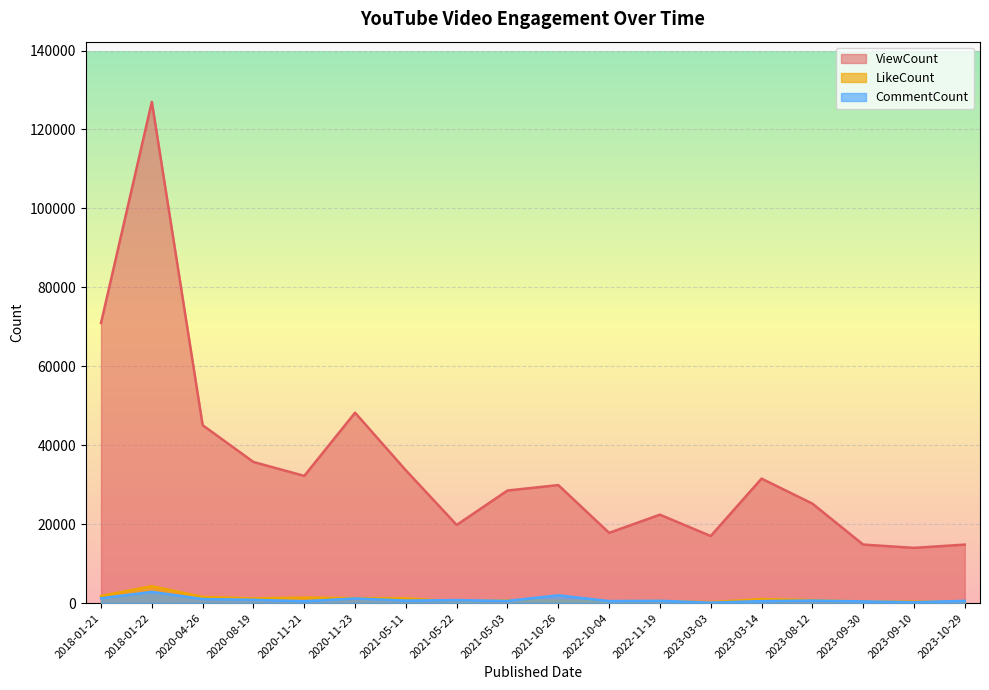

True or false: ViewCount and LikeCount cross at least once.

False